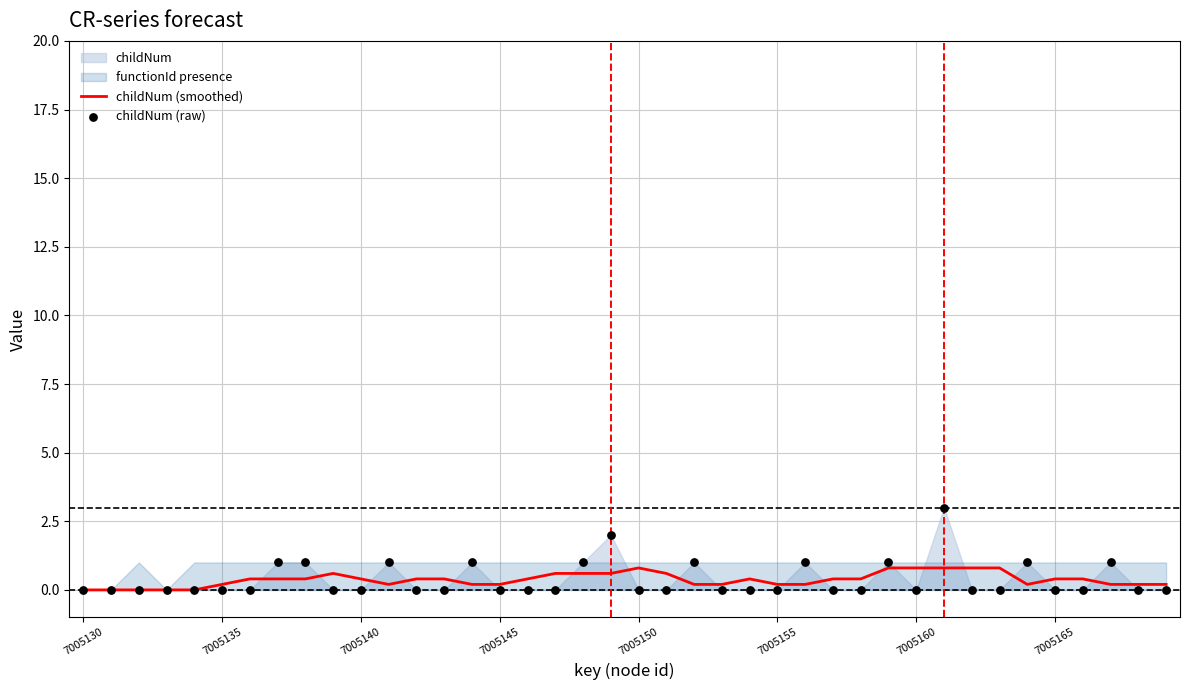

Which series contains the highest Y value?

childNum (raw)